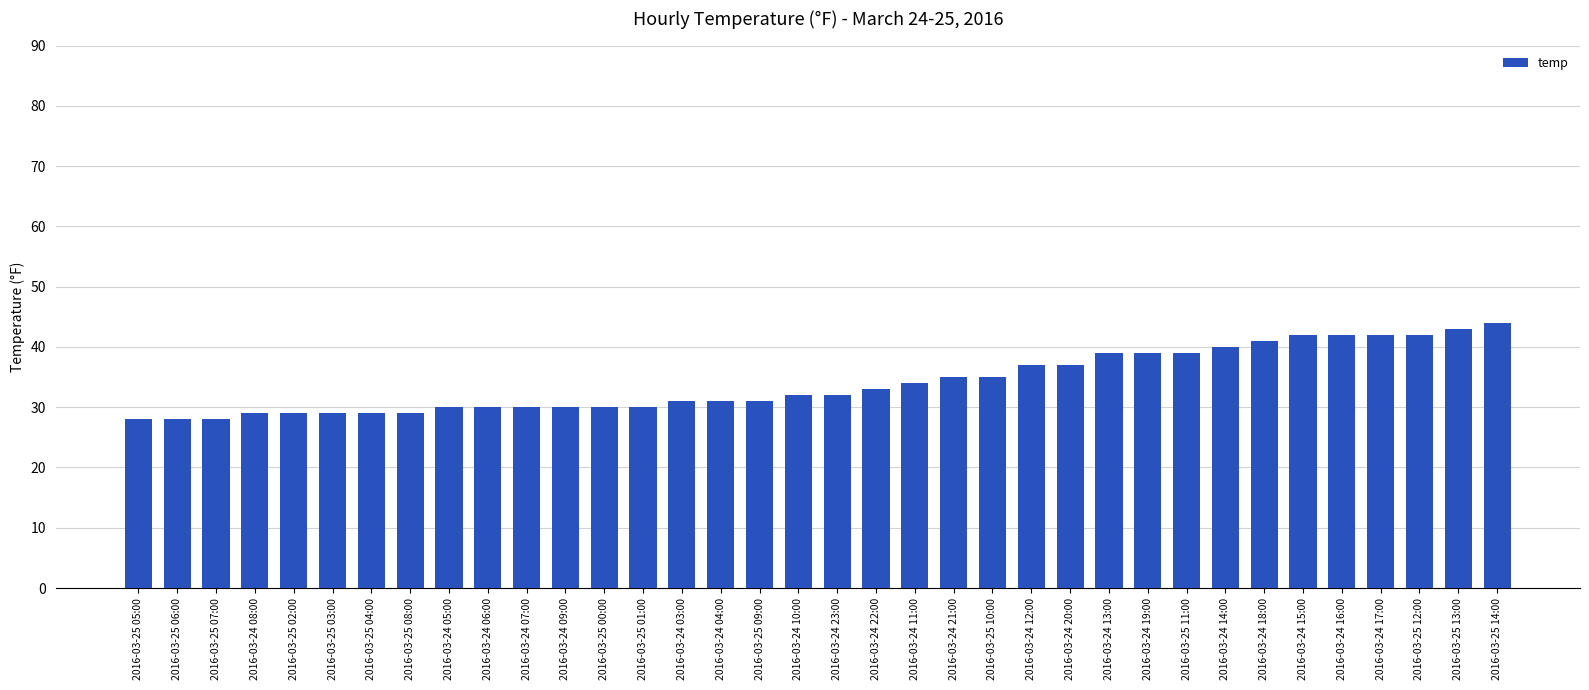

What is the ratio of the value at 2016-03-25 12:00 to the value at 2016-03-25 09:00?

1.4